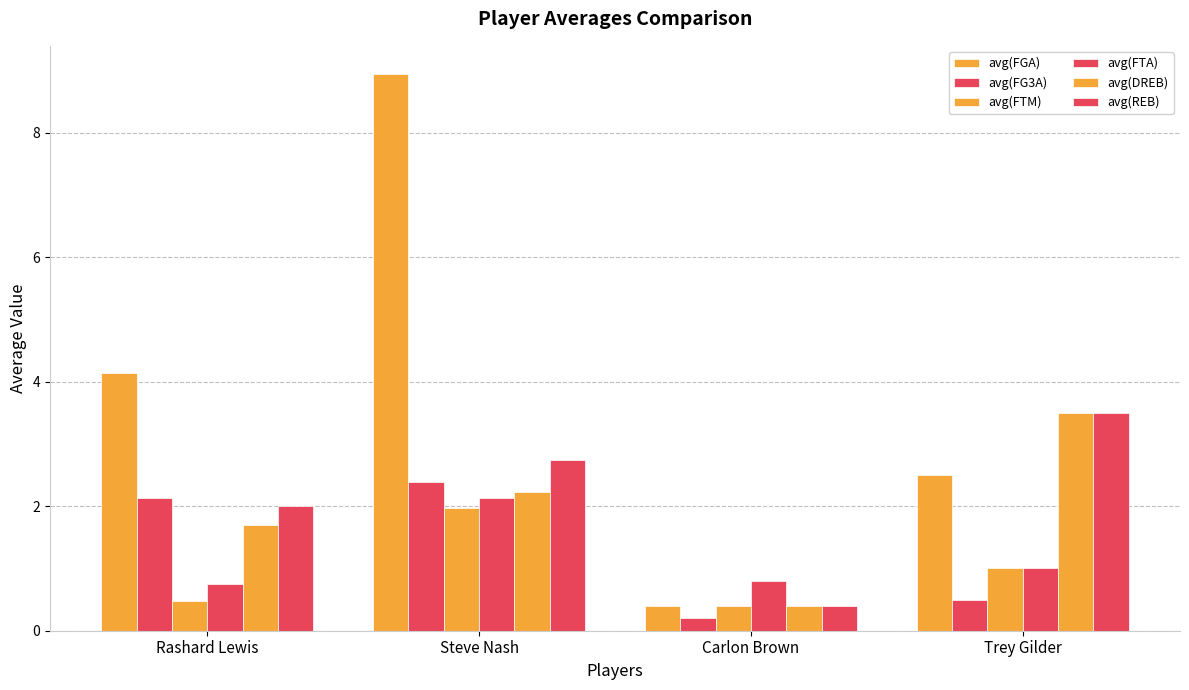

How many series are shown in this chart?

6